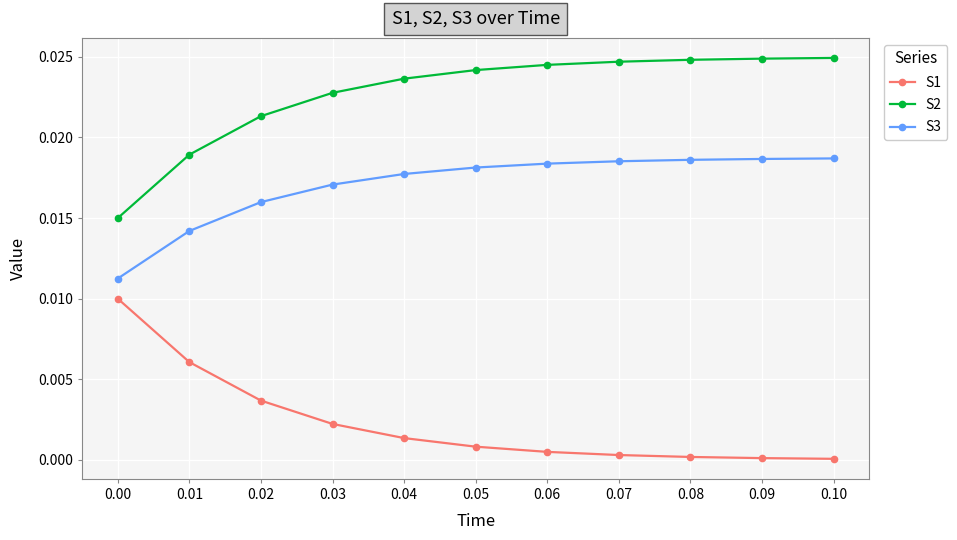

Which series has the largest total across all categories?

S2